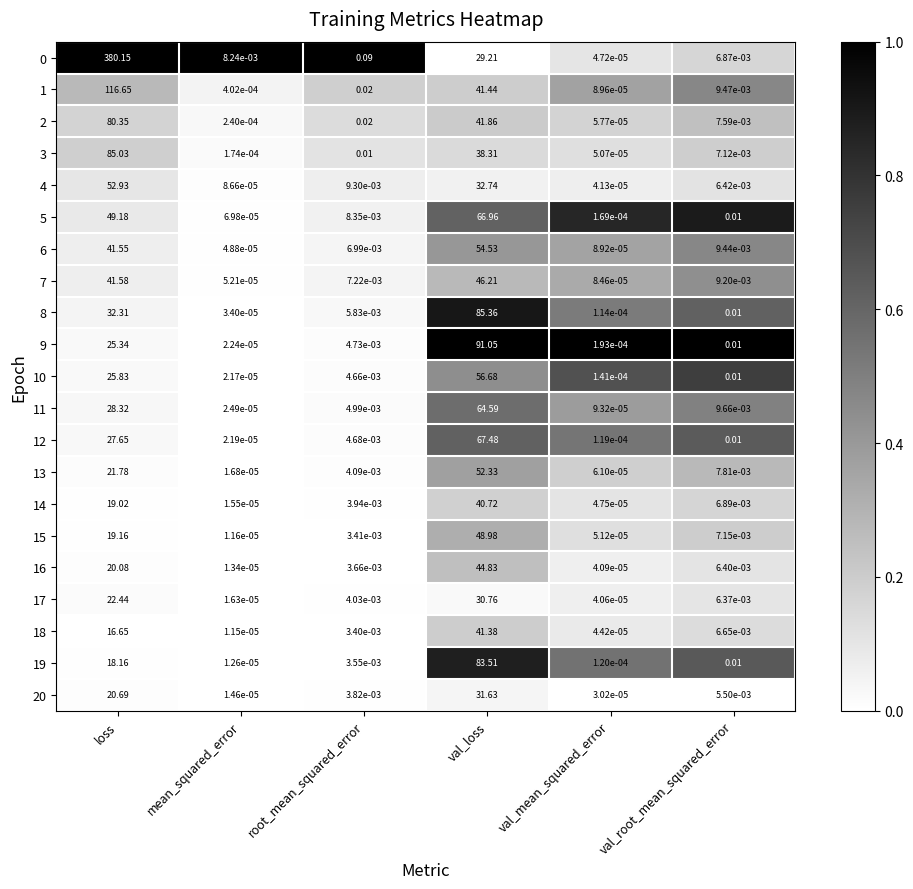

At which category is the sum across all series the highest?

loss